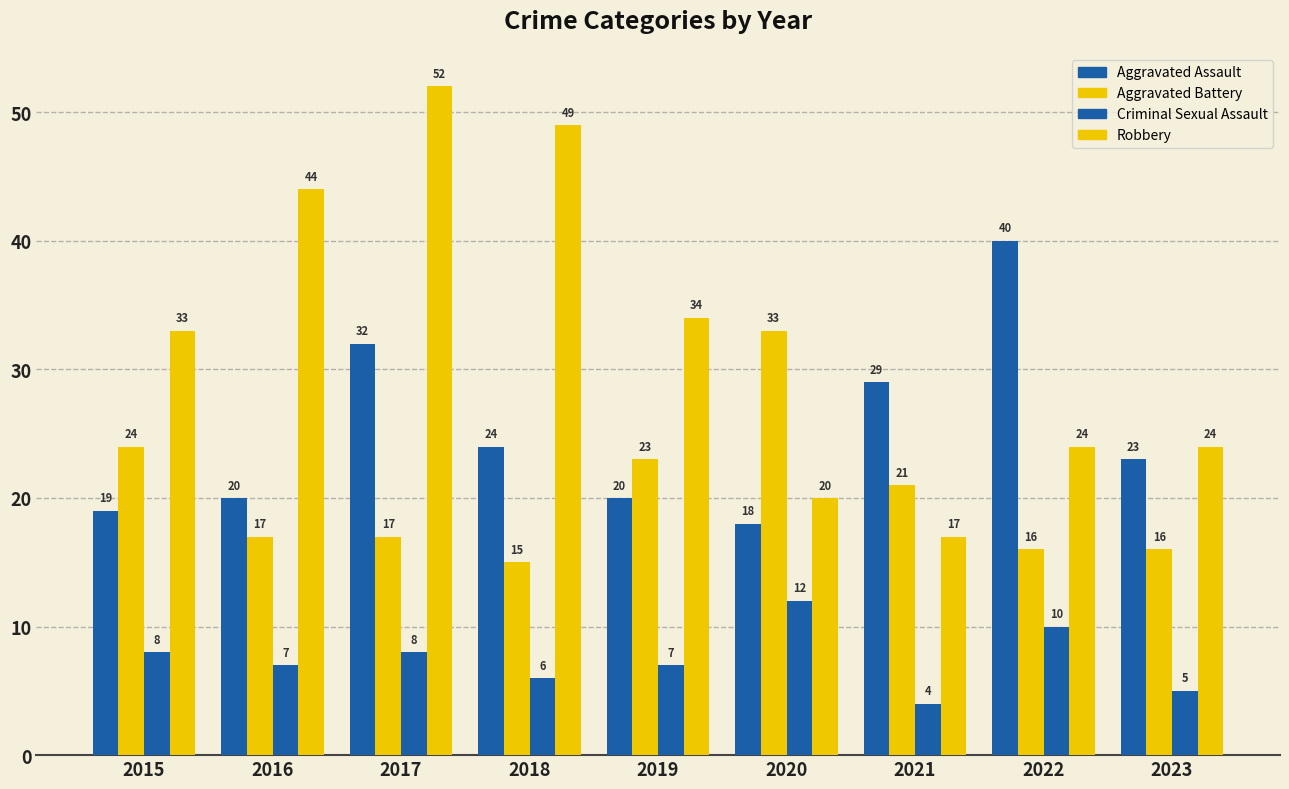

What is the sum of the Robbery values at 2015 and 2021?

50